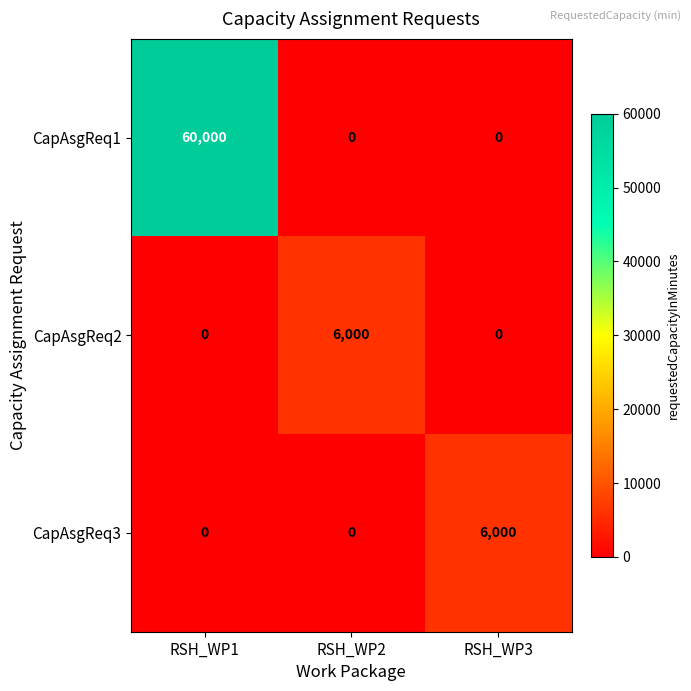

Reading left to right, transcribe all the data shown in this chart.

CapAsgReq1: RSH_WP1=60000	RSH_WP2=0	RSH_WP3=0
CapAsgReq2: RSH_WP1=0	RSH_WP2=6000	RSH_WP3=0
CapAsgReq3: RSH_WP1=0	RSH_WP2=0	RSH_WP3=6000